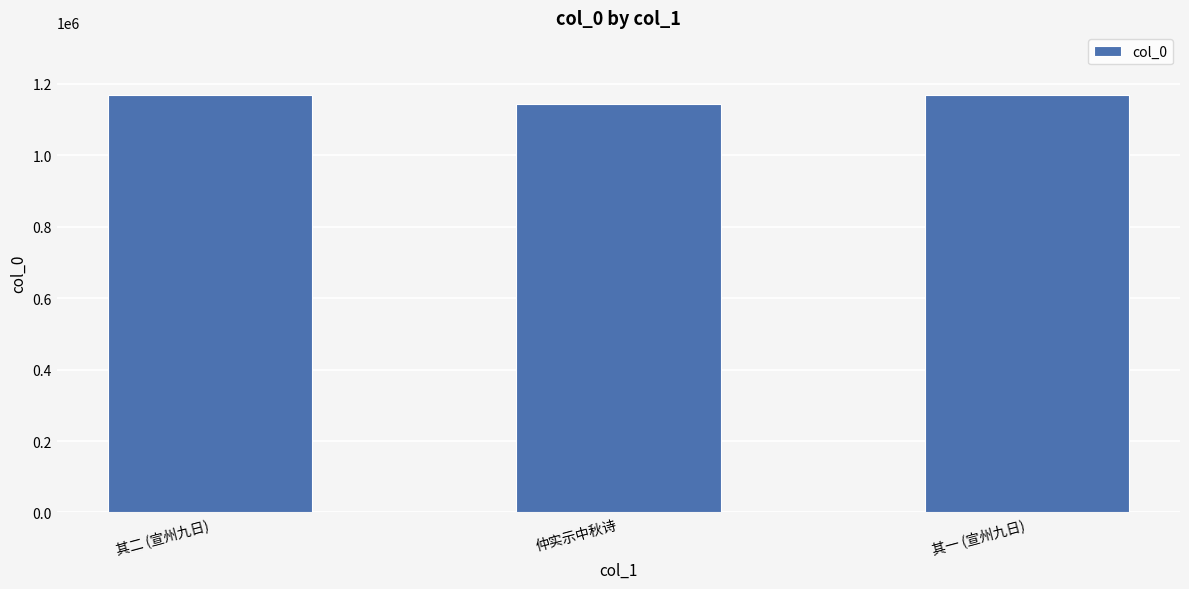

What is the sum of the values at 仲实示中秋诗 and 其二 (宣州九日)?

2310708